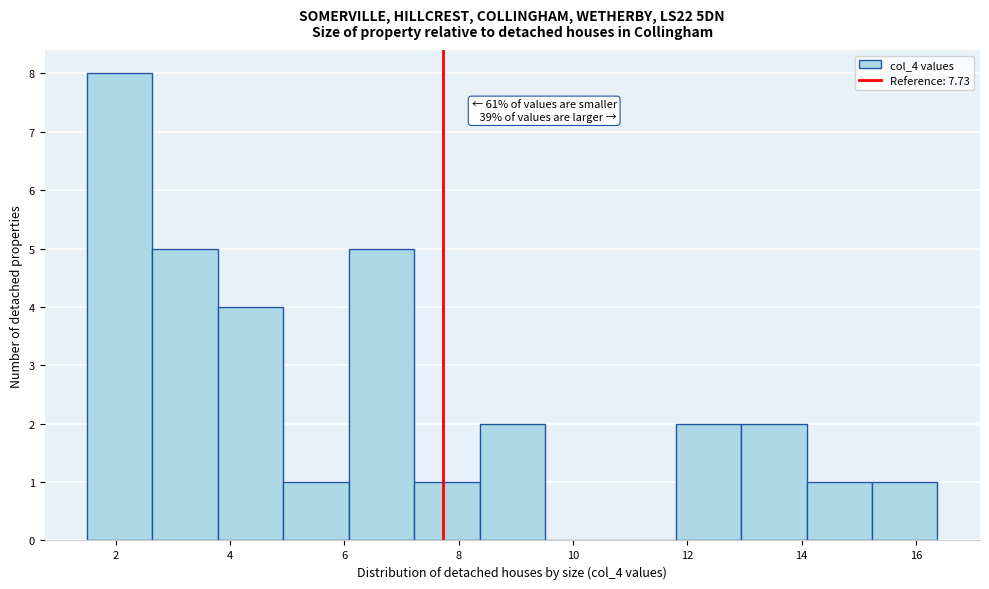

Over which range of the x-axis is the bar tallest?

1.6 to 2.6